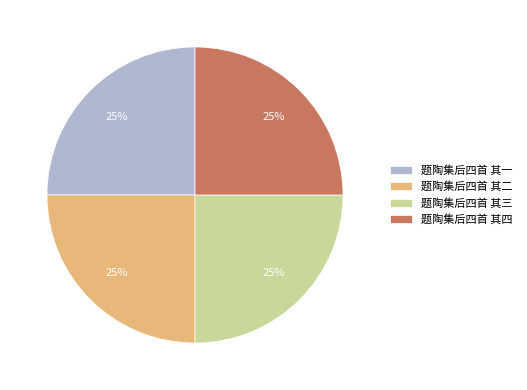

What percentage is the 题陶集后四首 其三 slice, to the nearest percent?

25%